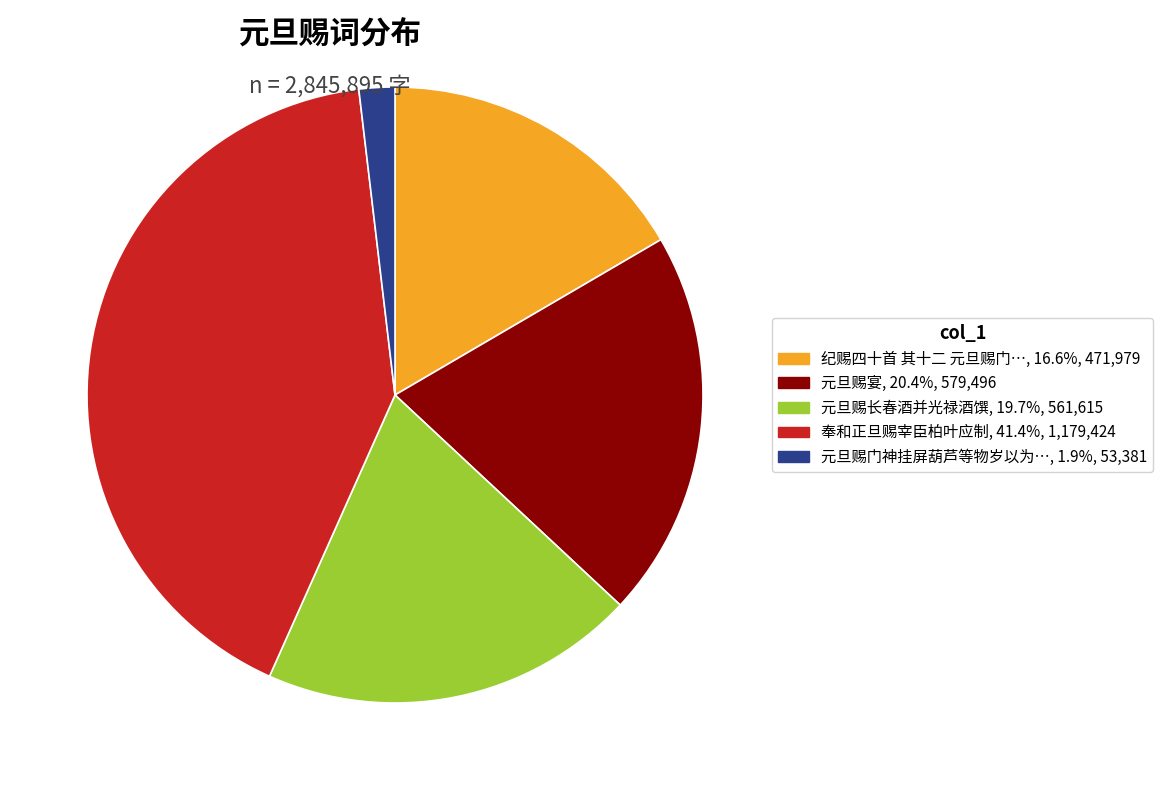

Is there a majority slice in this chart?

No